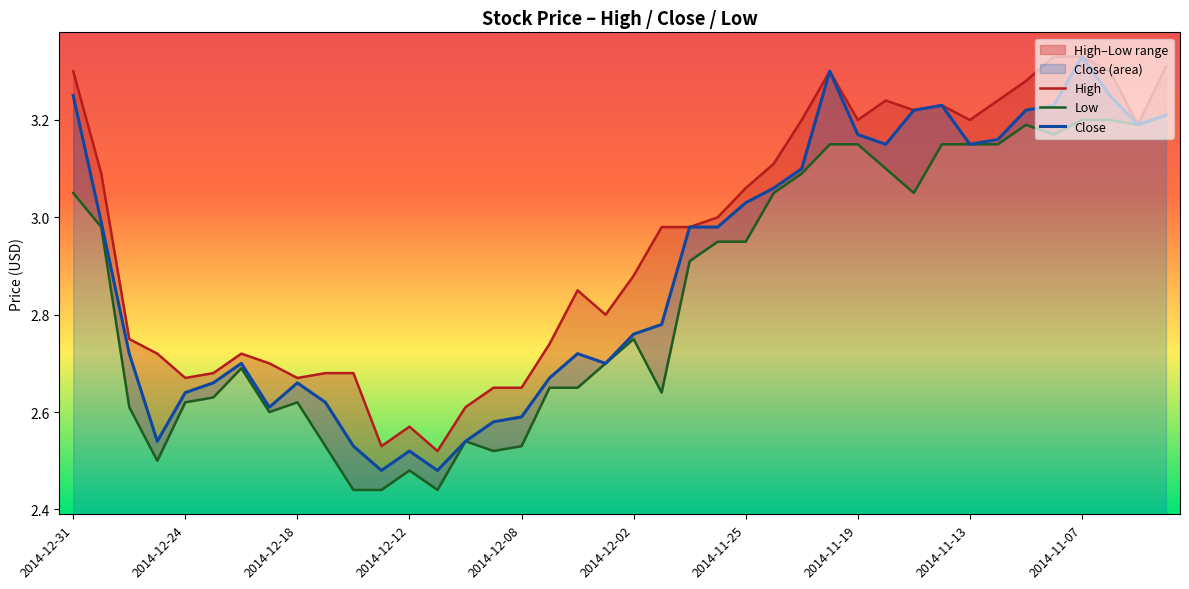

How many interior local valleys does the High series have?

9